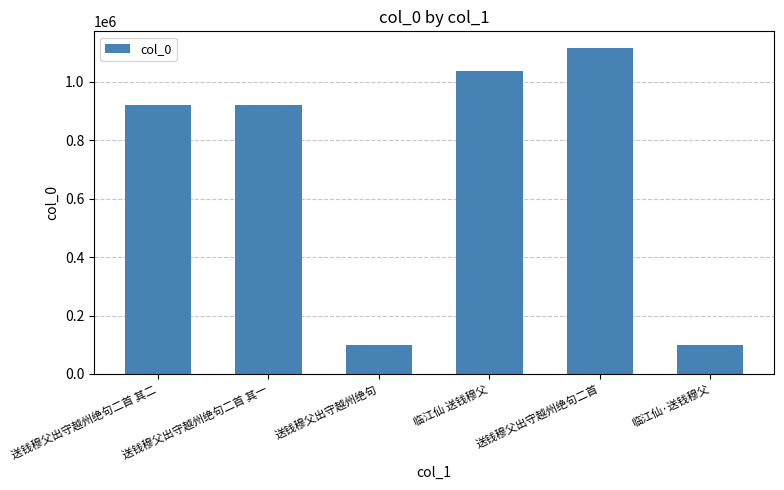

What is the ratio of the value at 送钱穆父出守越州绝句二首 其一 to the value at 临江仙·送钱穆父?

9.3